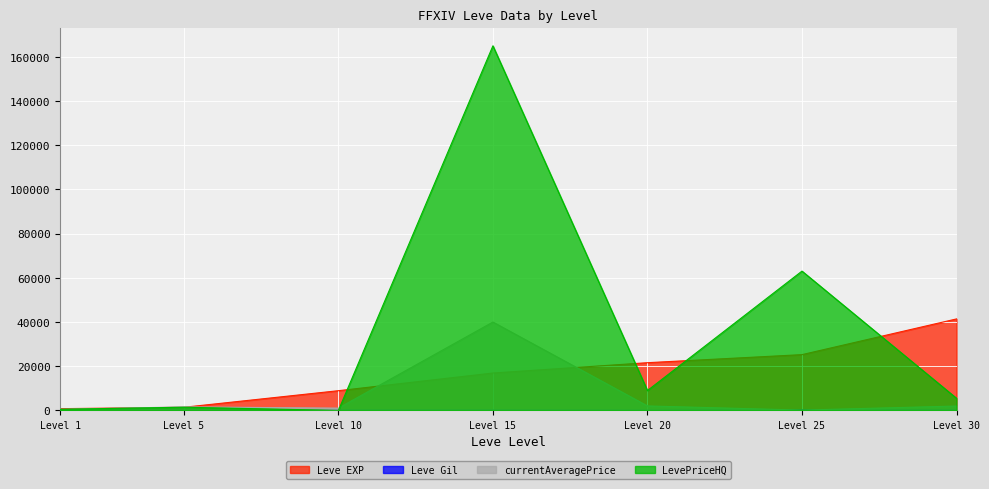

At which category is the sum across all series the highest?

Level 15